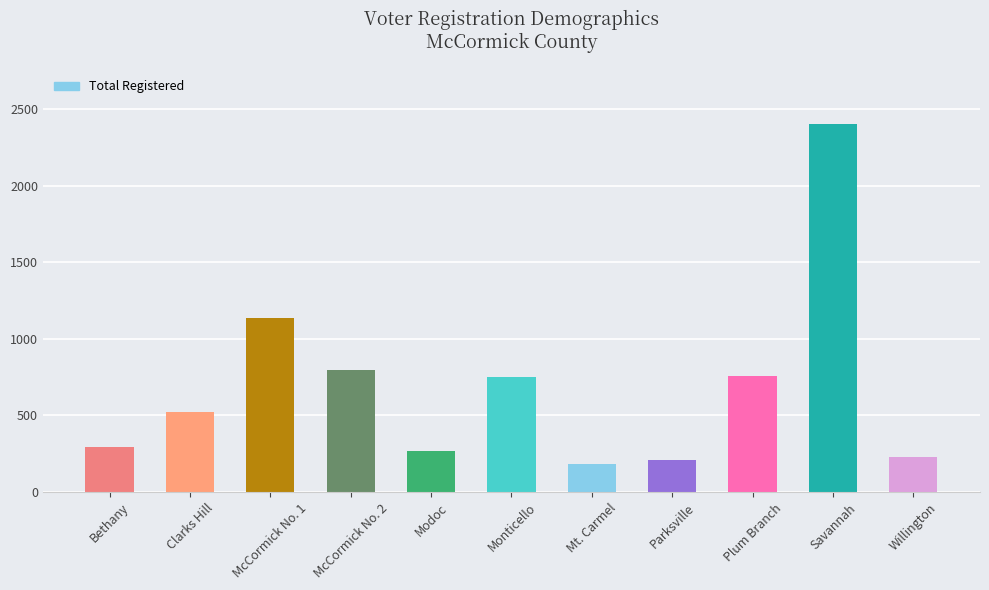

Which label corresponds to the largest value in the chart?

Savannah